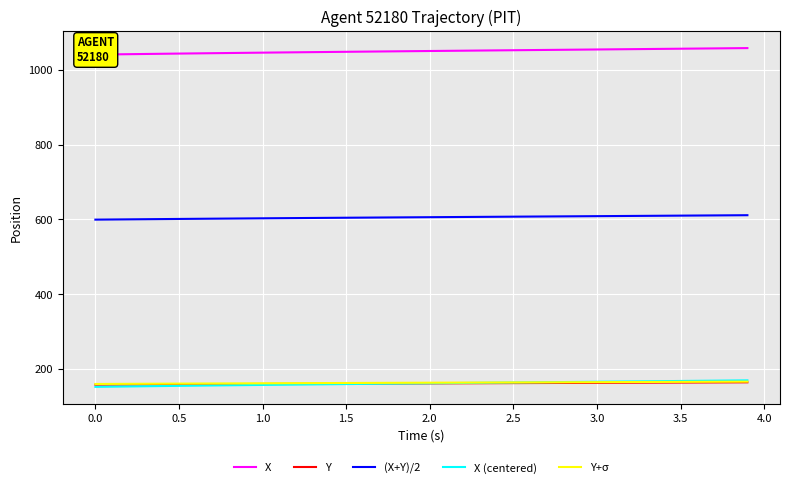

What is the sum of all X values?

41979.7